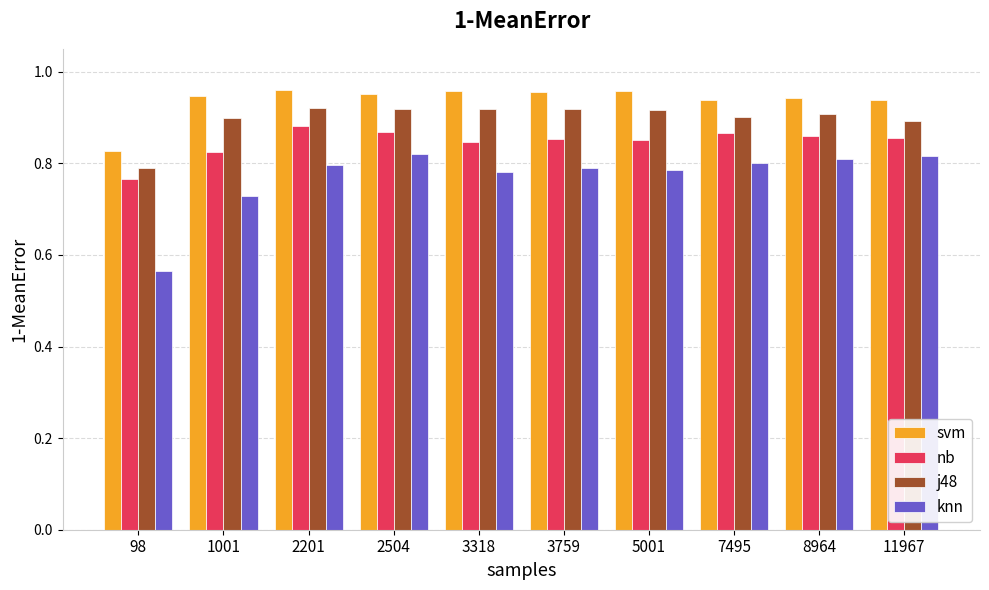

List the series in order of their peak value, highest first.

svm, j48, nb, knn